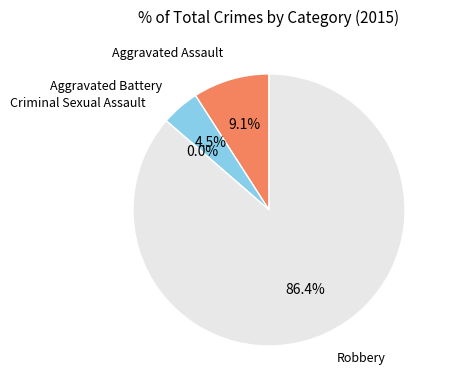

Count the number of slices in the pie.

4